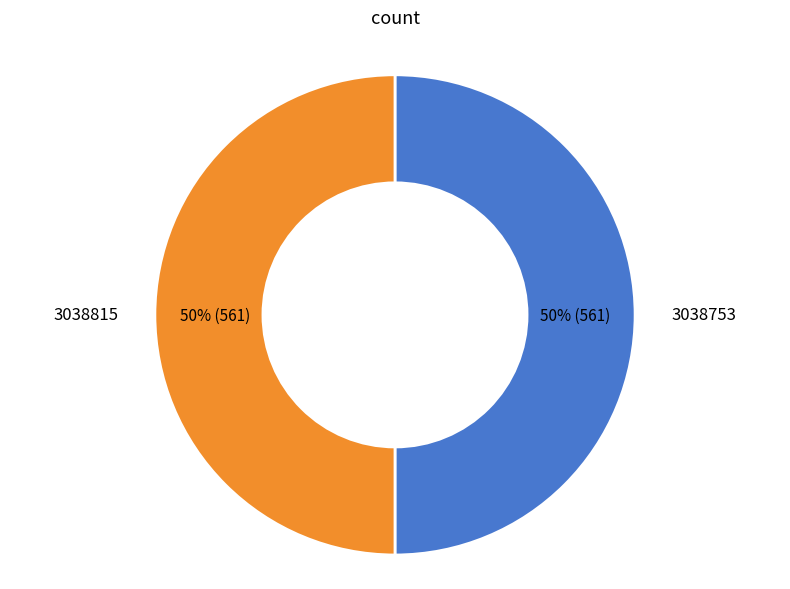

Do 3038815 and 3038753 together represent more than half of the pie?

Yes